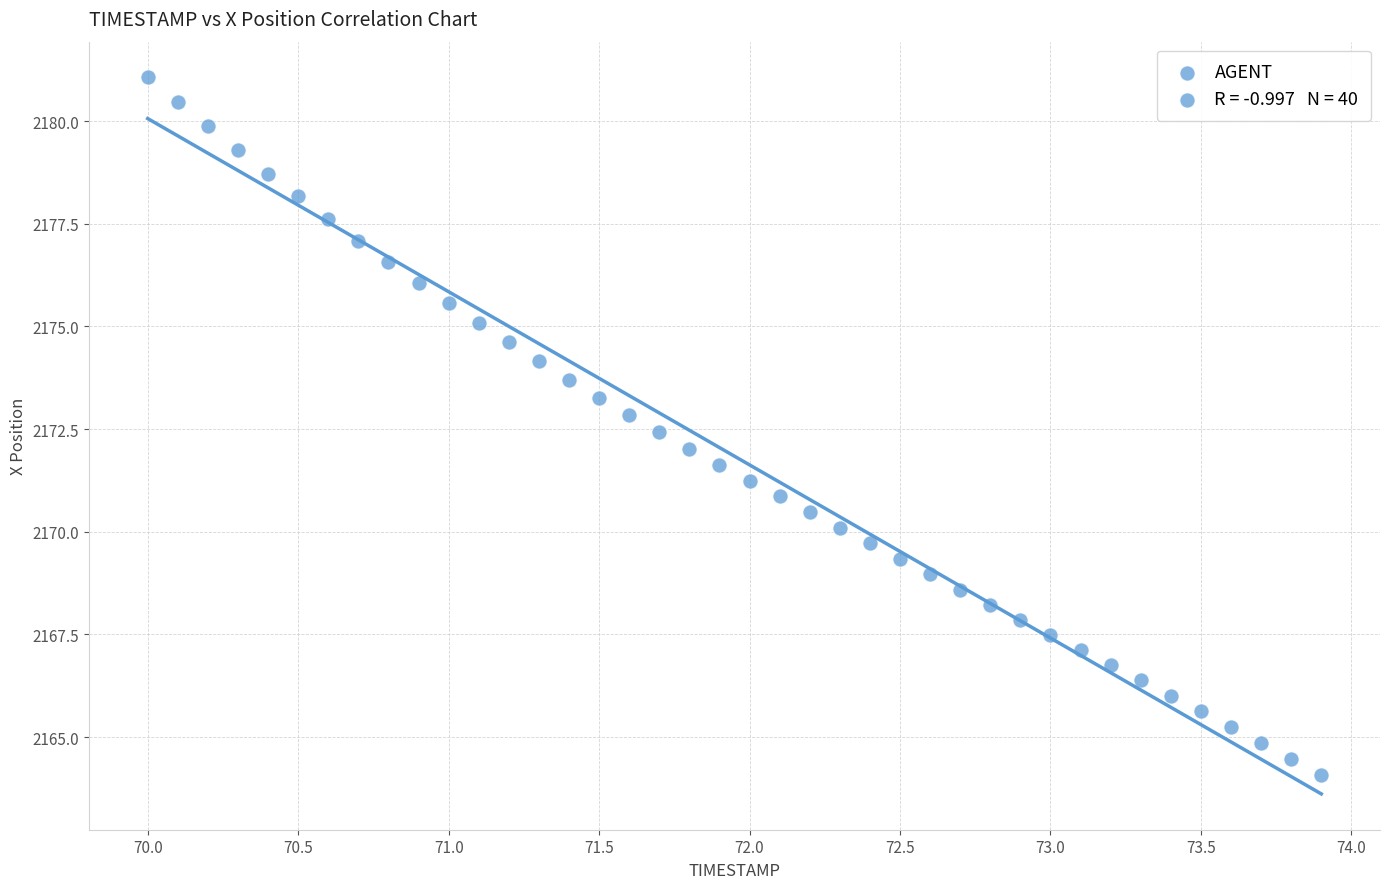

What is the range of X values (max minus min)?

3.9